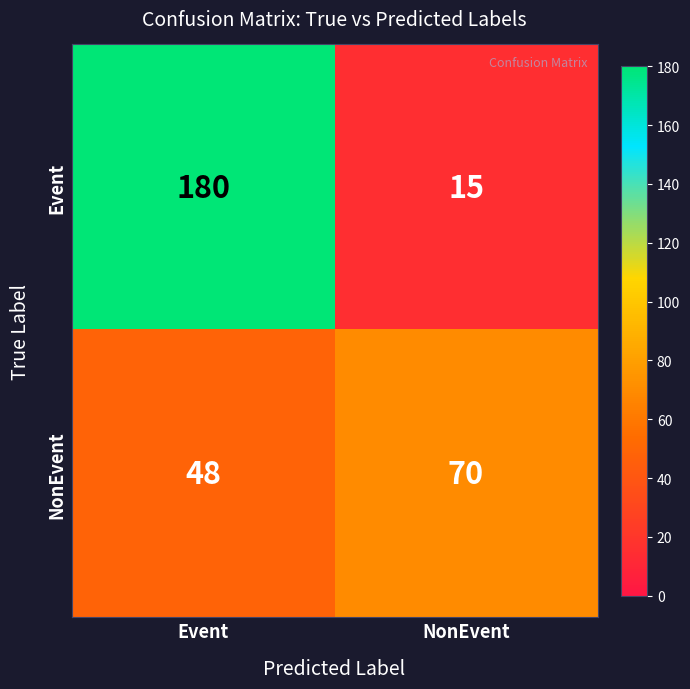

At which category does the chart reach its minimum across all series?

NonEvent